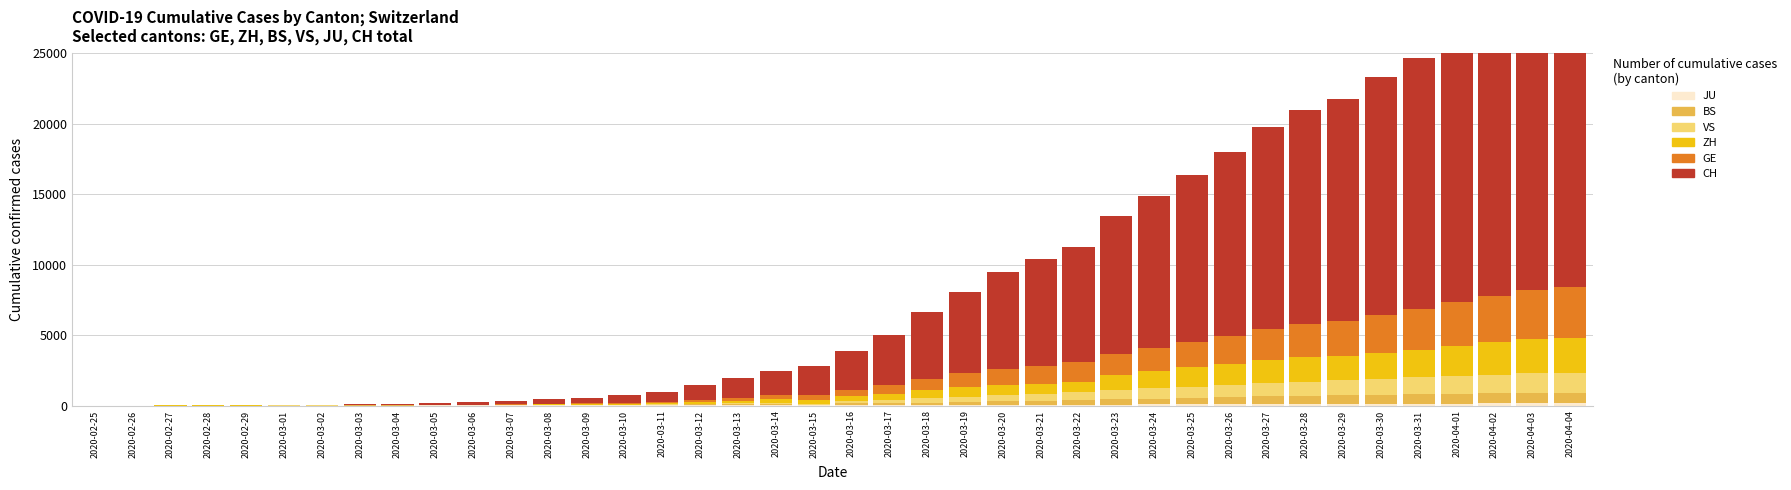

Is the value of VS at 2020-03-02 greater than the value of ZH at 2020-03-04?

No